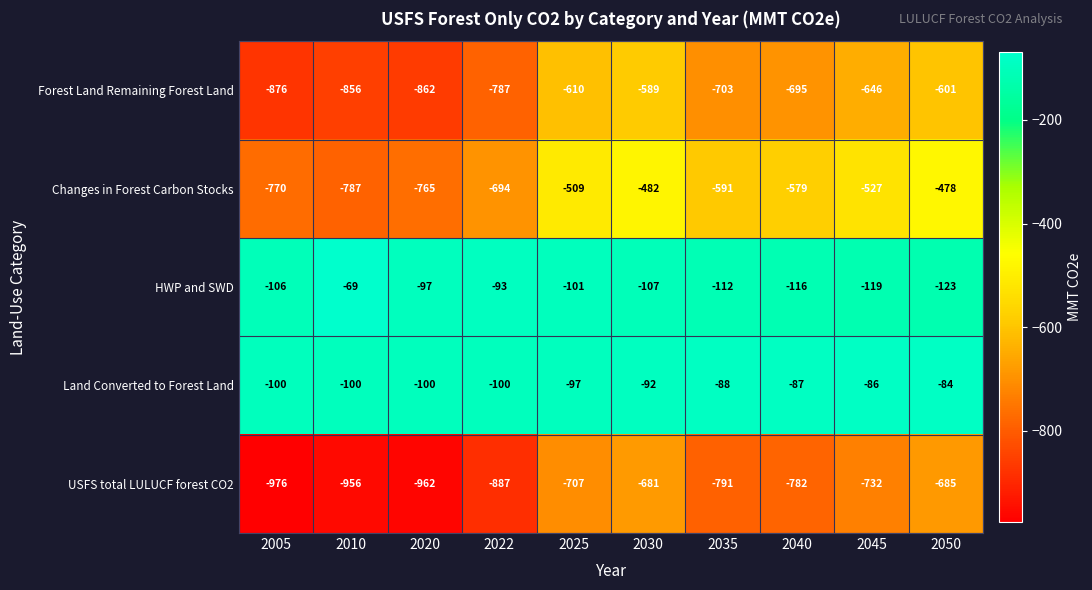

What is the lowest value of the USFS total LULUCF forest CO2 series?

-976